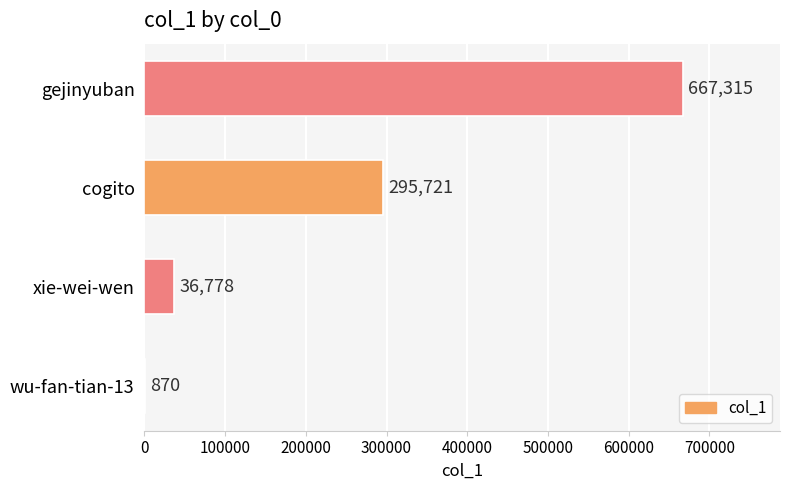

True or false: the data shows 667315 at gejinyuban.

True